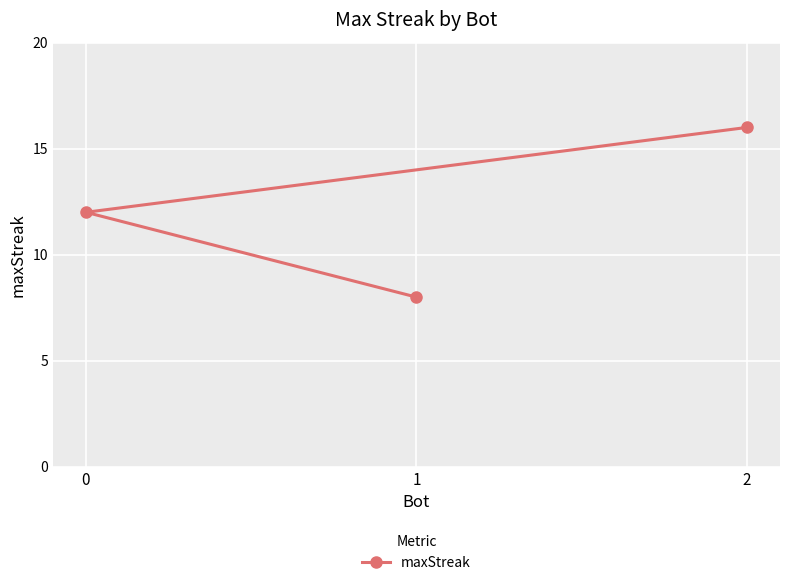

Rank the categories by value from highest to lowest.

2, 0, 1